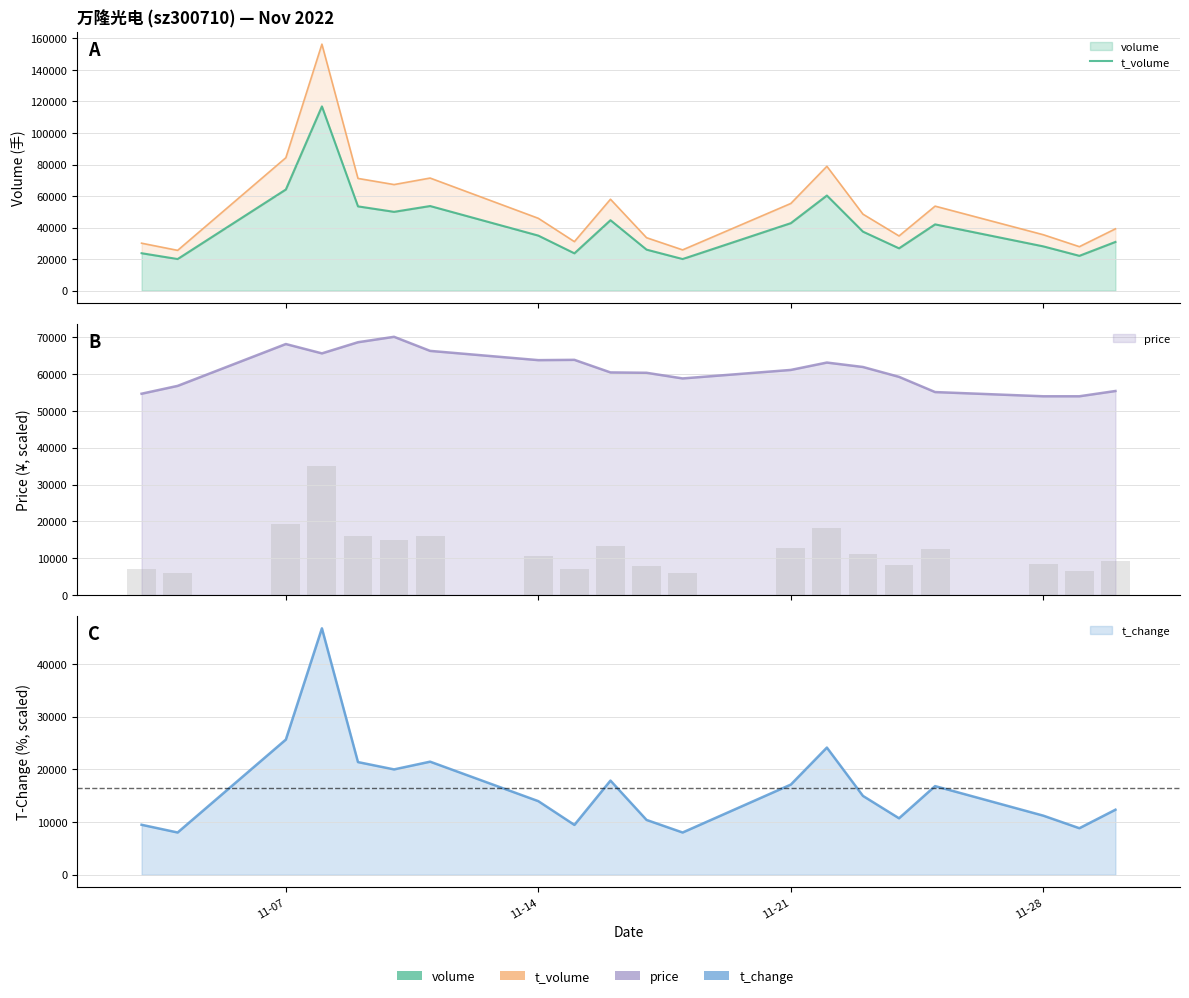

What is the sum of all price values?

1221482.5